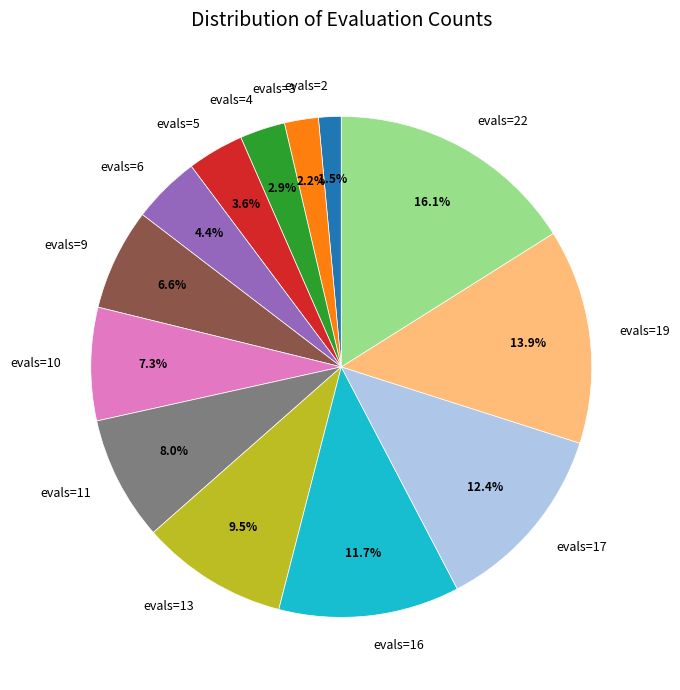

Rank the categories by value from lowest to highest.

evals=2, evals=3, evals=4, evals=5, evals=6, evals=9, evals=10, evals=11, evals=13, evals=16, evals=17, evals=19, evals=22